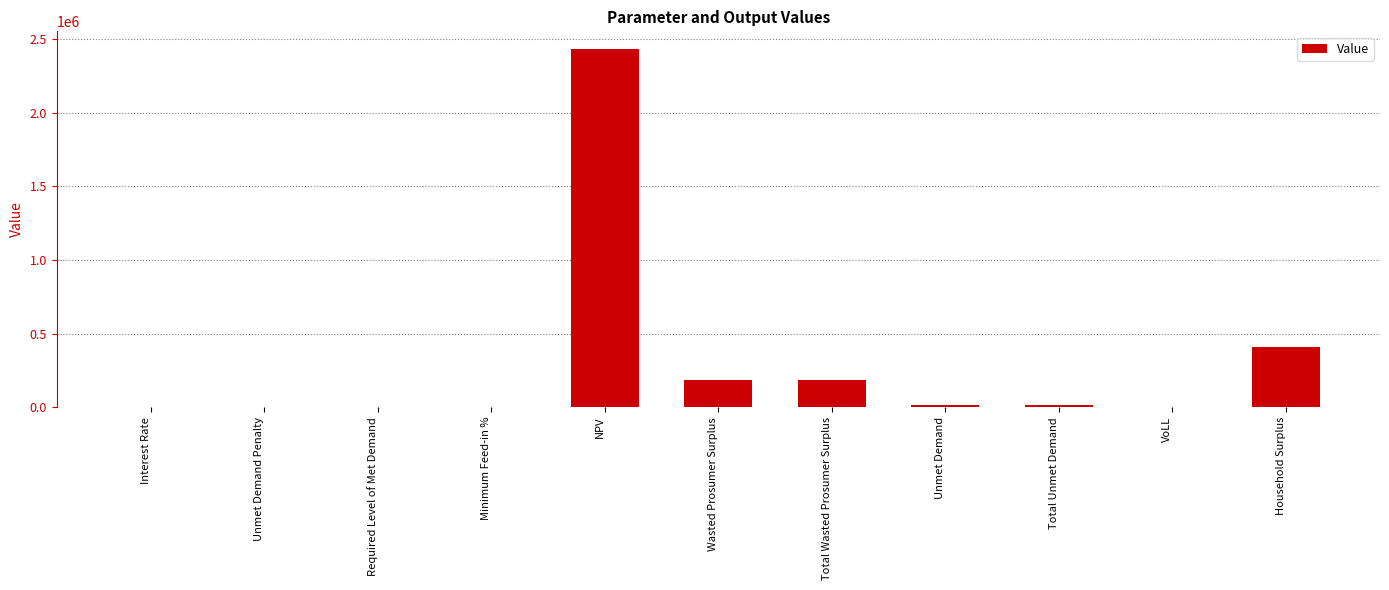

What is the sum of all values?

3248334.5